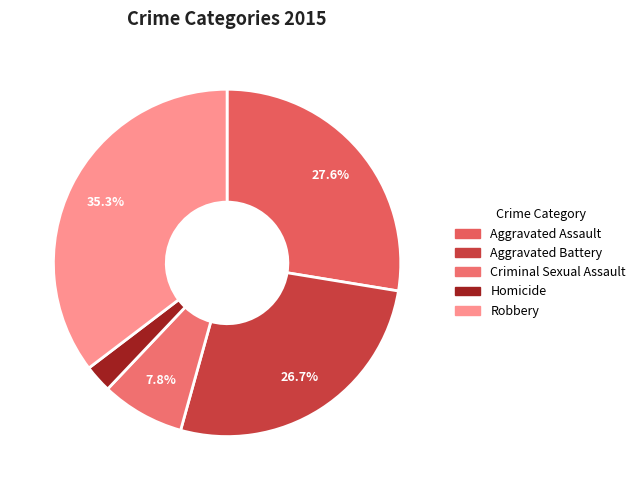

Does Aggravated Assault represent more than half of the total?

No